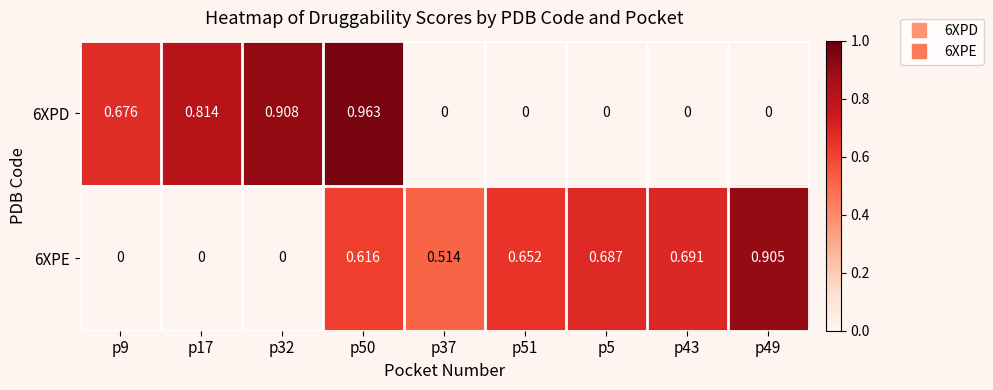

Is the value of 6XPD at p51 greater than the value of 6XPE at p37?

No